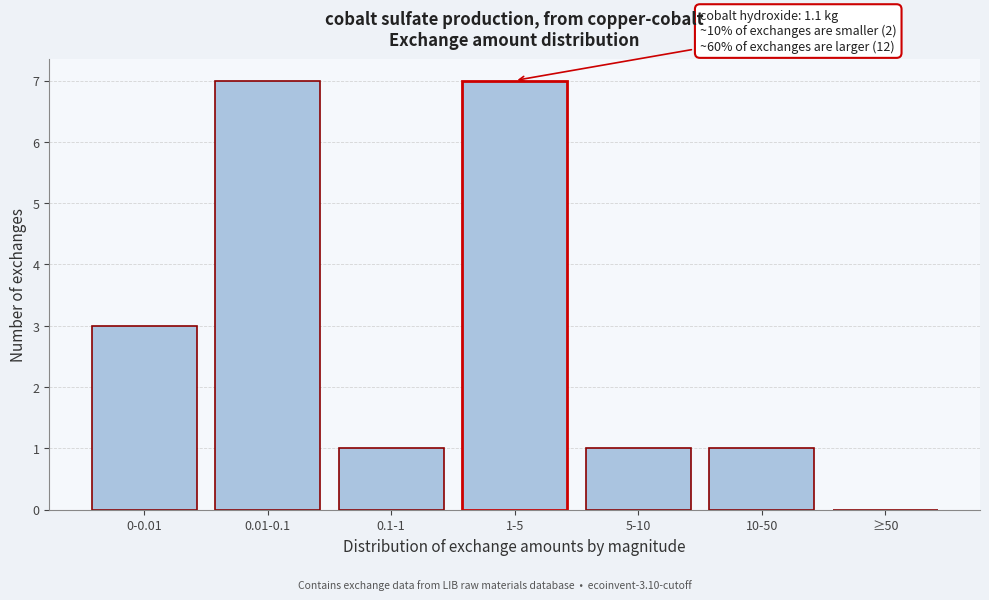

Reading left to right, list all the values displayed in this chart.

0-0.01=3	0.01-0.1=7	0.1-1=1	1-5=7	5-10=1	10-50=1	≥50=0